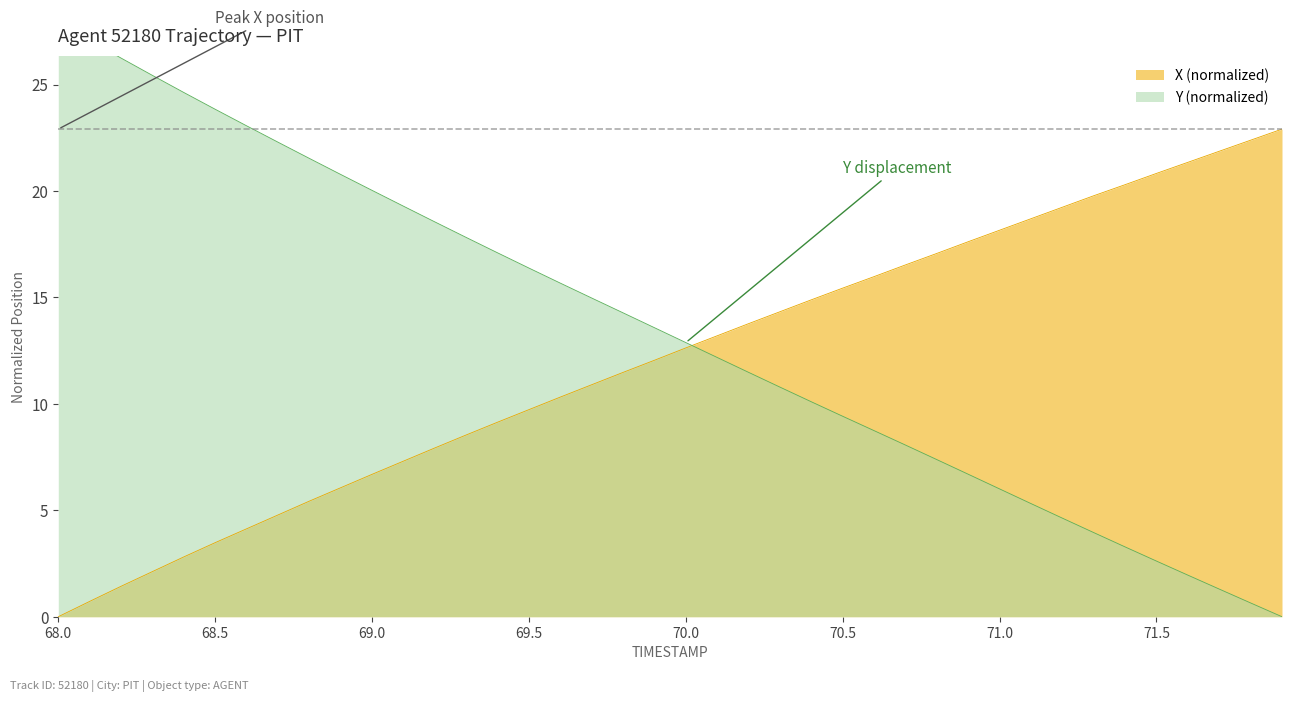

How many intersections are there between X and Y?

1